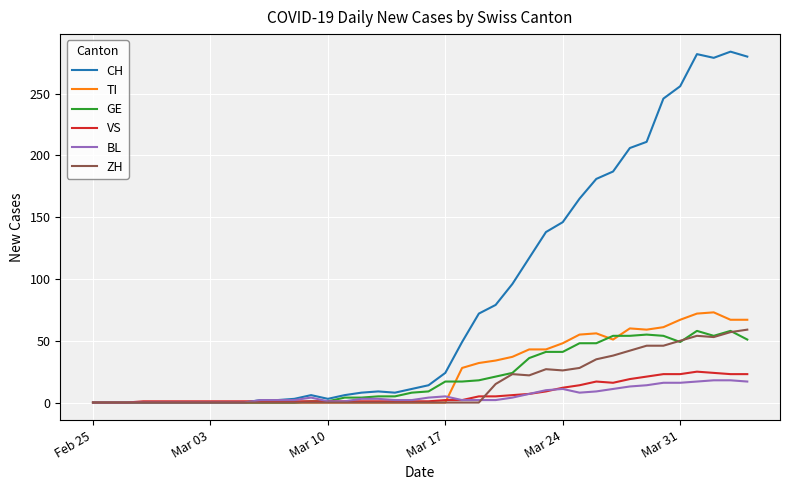

Which series has the largest total across all categories?

CH